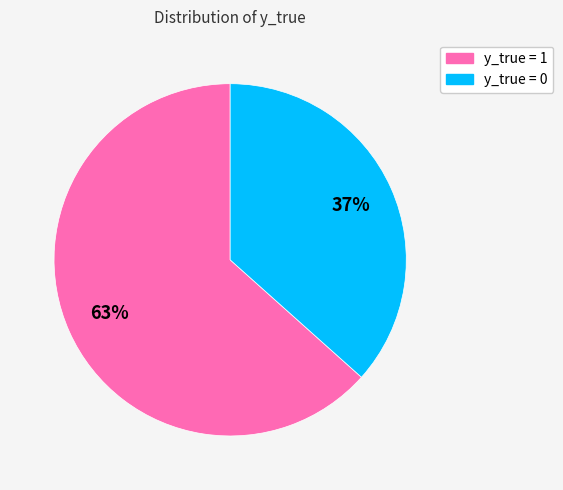

To the nearest percent, what is the average slice percentage?

50%